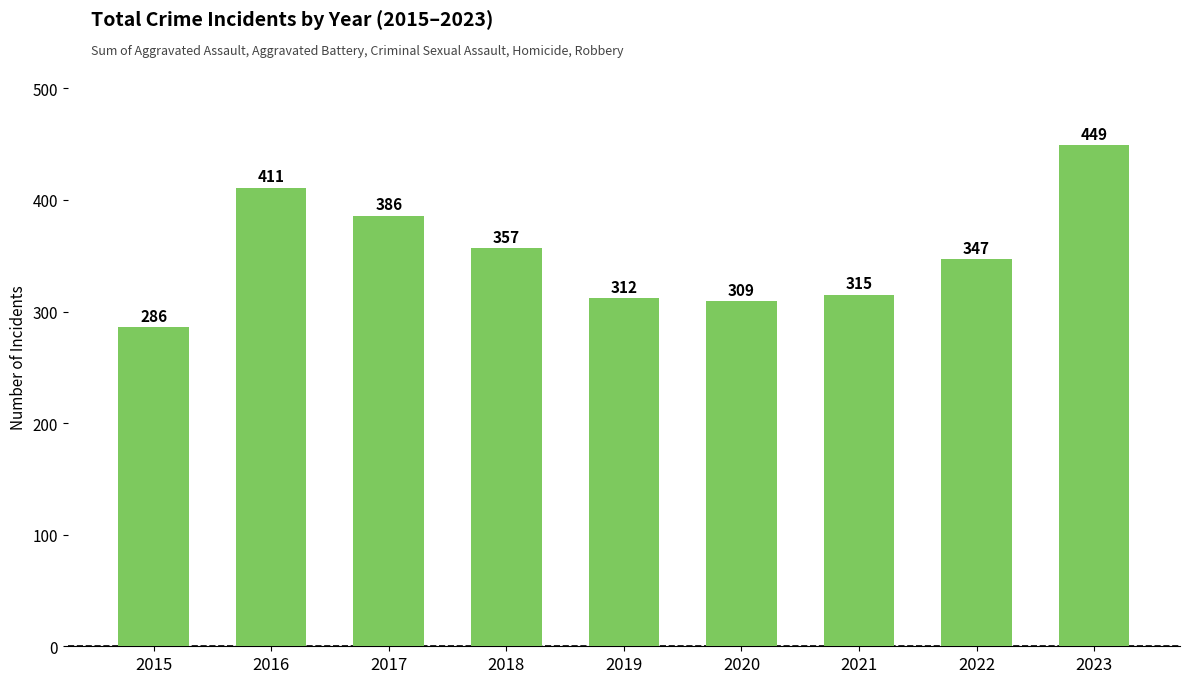

Between 2015 and 2020, which is larger?

2020